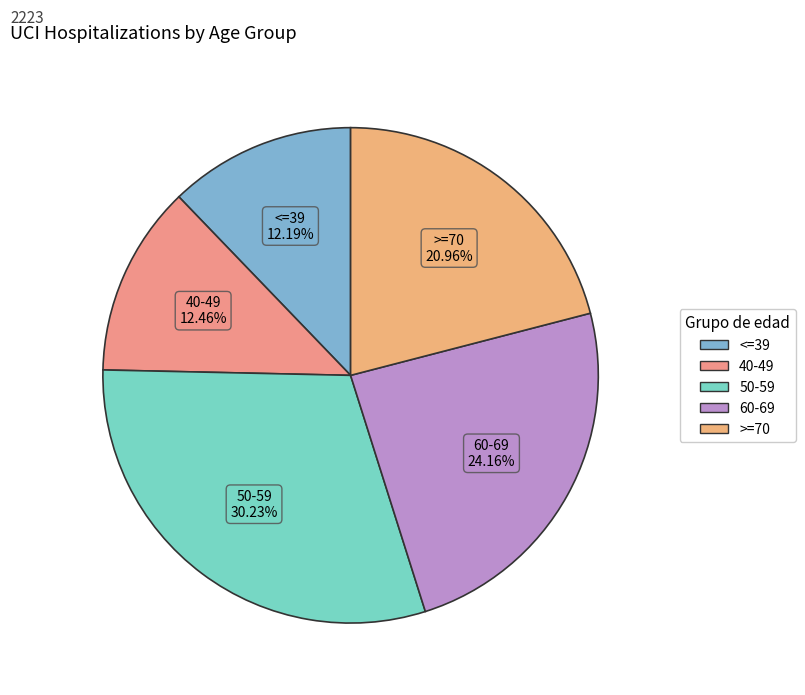

What is the largest slice in the pie chart?

50-59